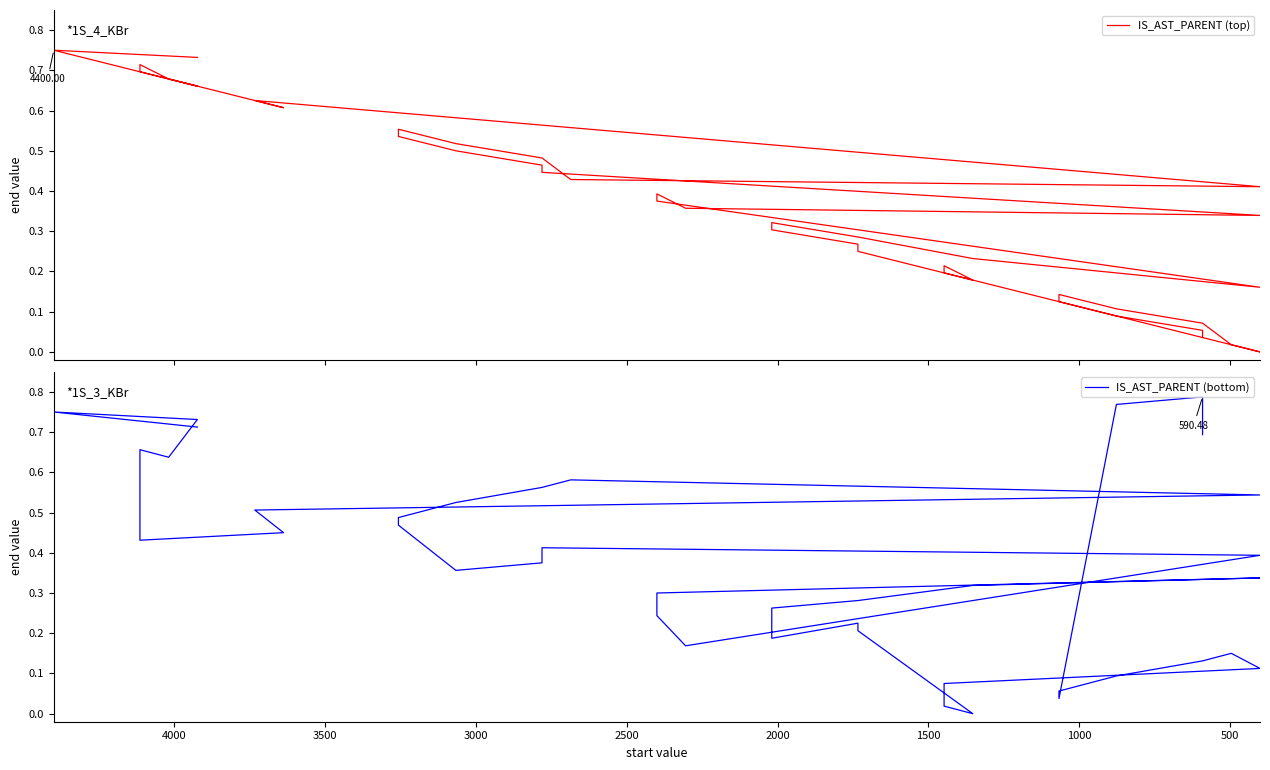

At how many categories does at least one series exceed 0?

40